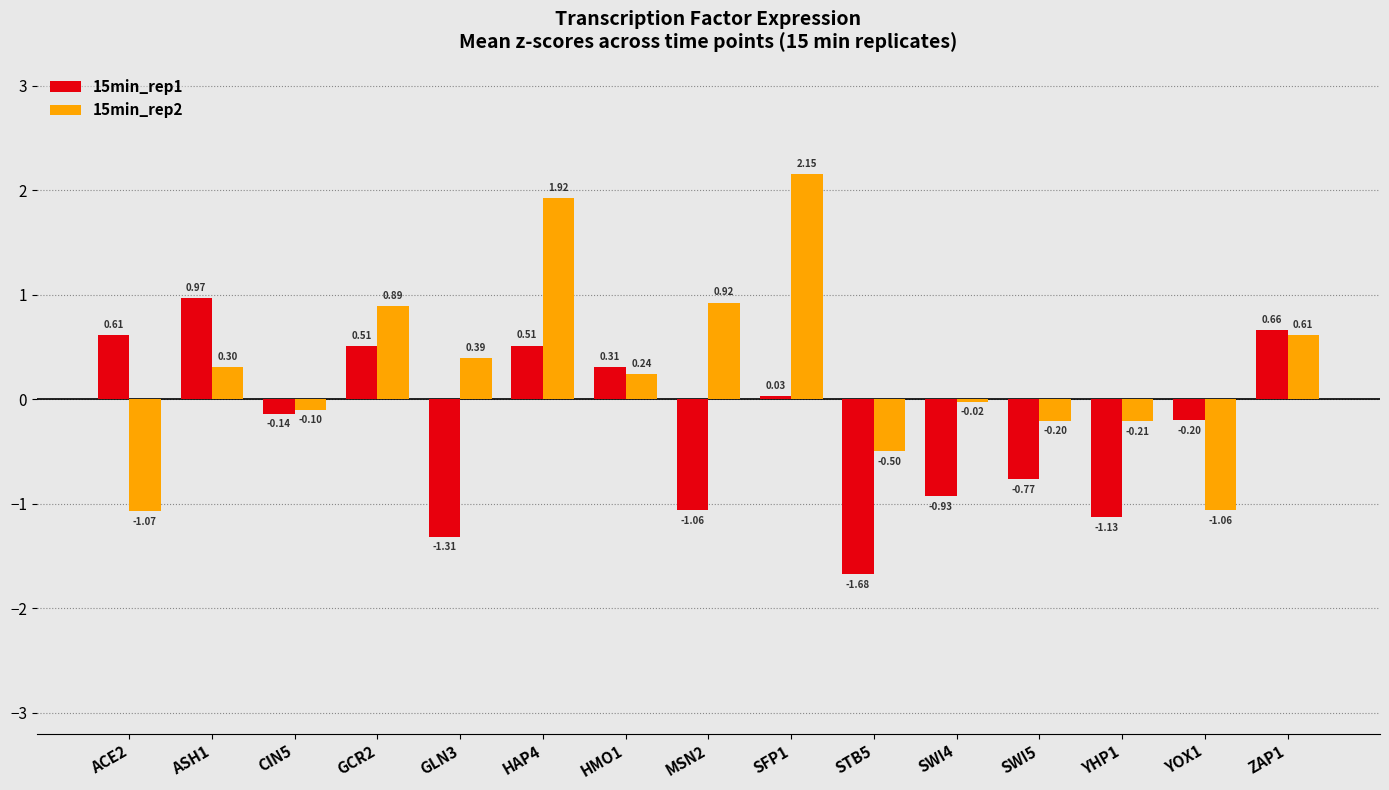

Between STB5 and SWI4, which series saw the biggest shift?

15min_rep1